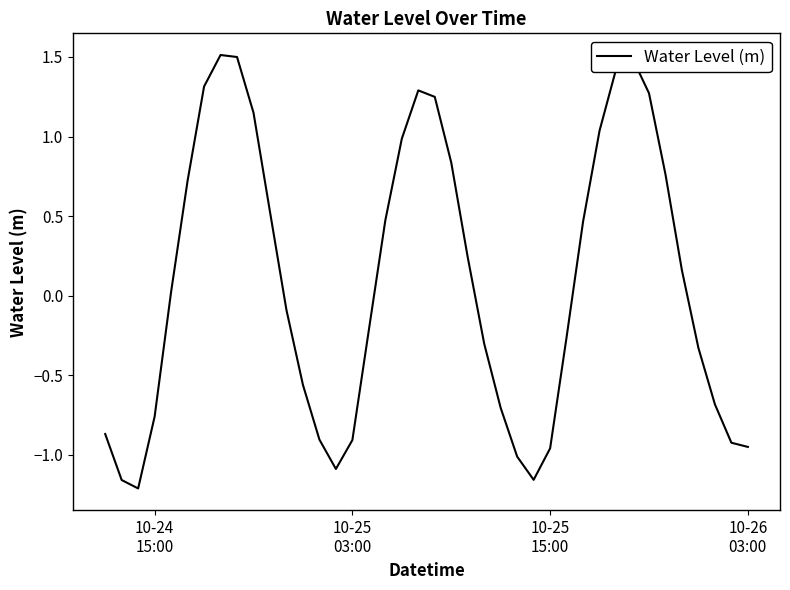

What is the greatest value displayed?

1.5